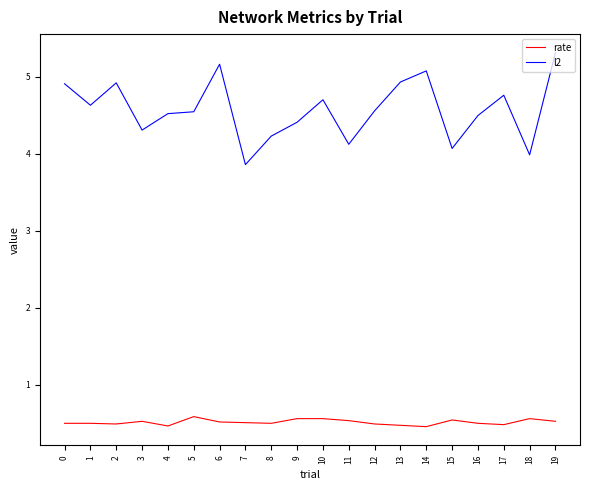

What is the difference between the rate values at 4 and 6?

0.1